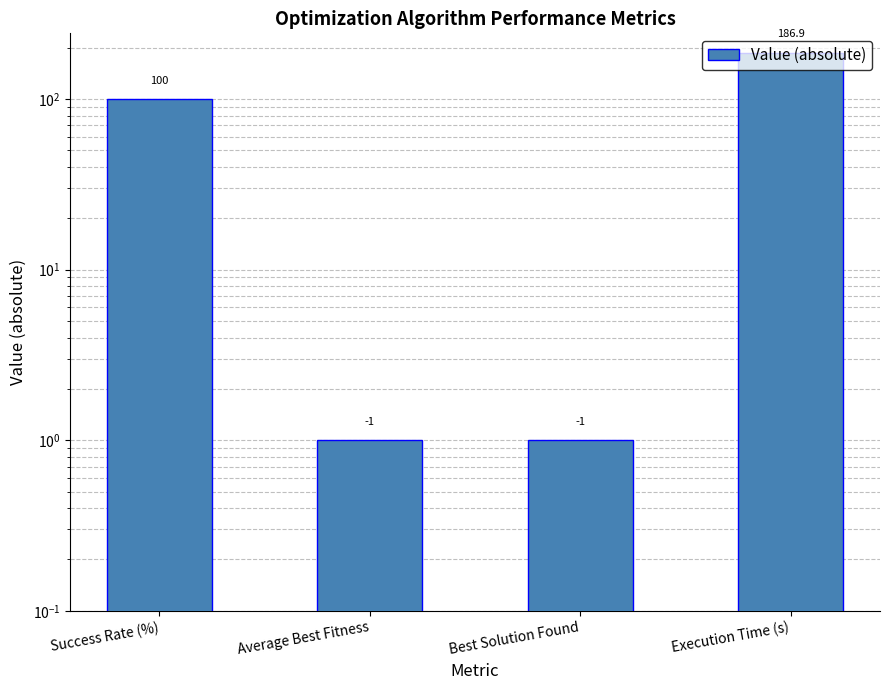

What is the label of the 1st bar from the right?

Execution Time (s)